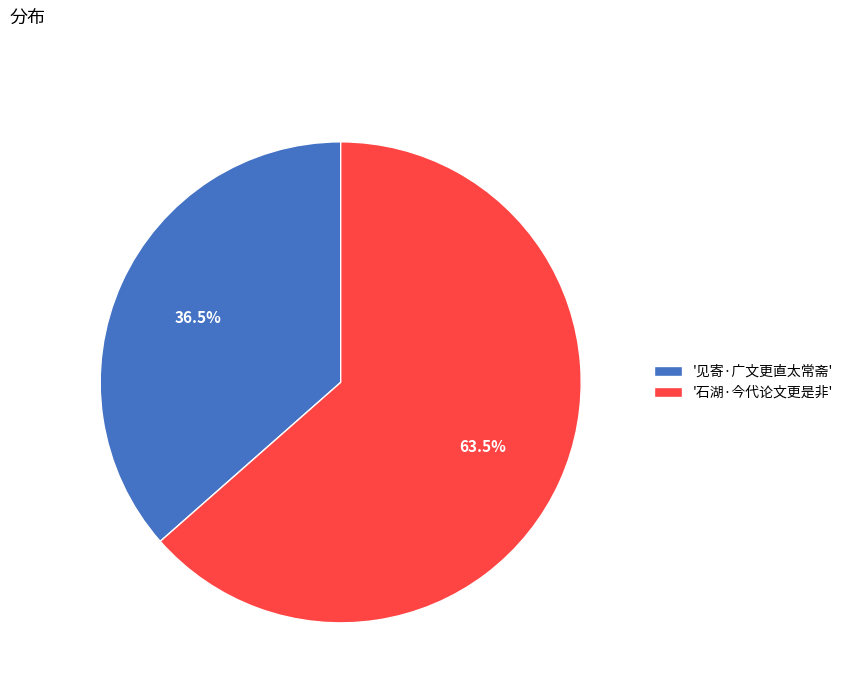

Approximately how many times larger is the value at '石湖·今代论文更是非' compared to '见寄·广文更直太常斋'?

1.7